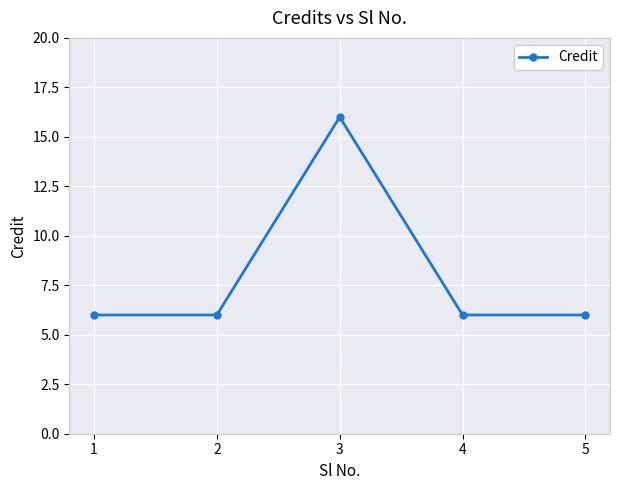

What is the smallest value displayed?

6